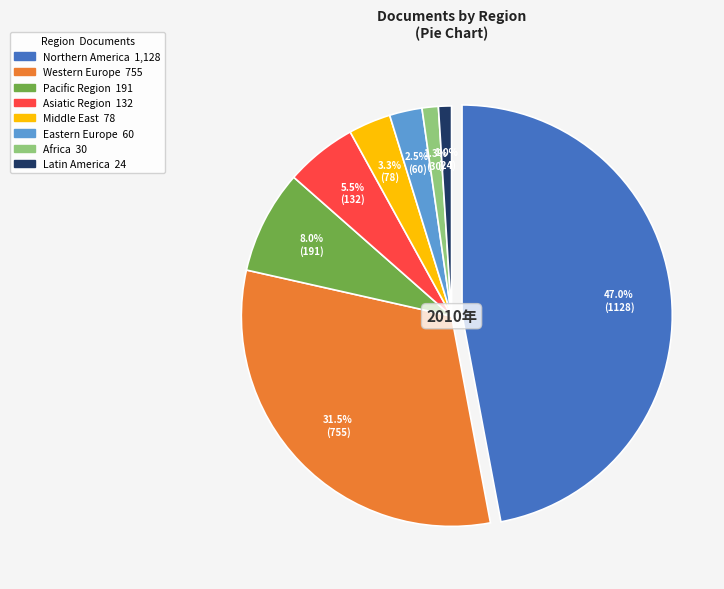

Combined, what portion of the pie is Middle East and Africa?

4.5%